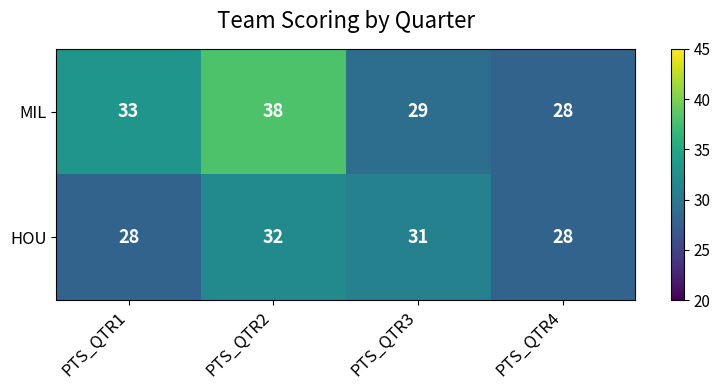

Is the value of HOU at PTS_QTR3 greater than the value of MIL at PTS_QTR2?

No